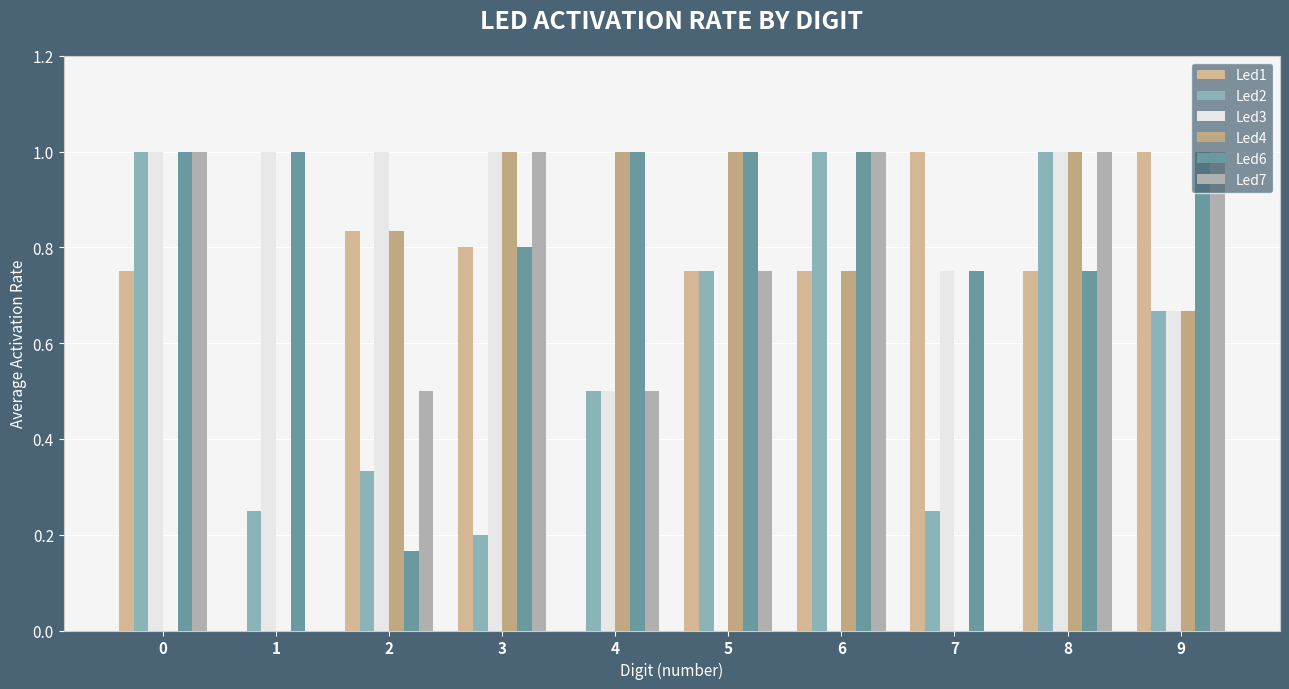

Count the number of categories in the chart.

10